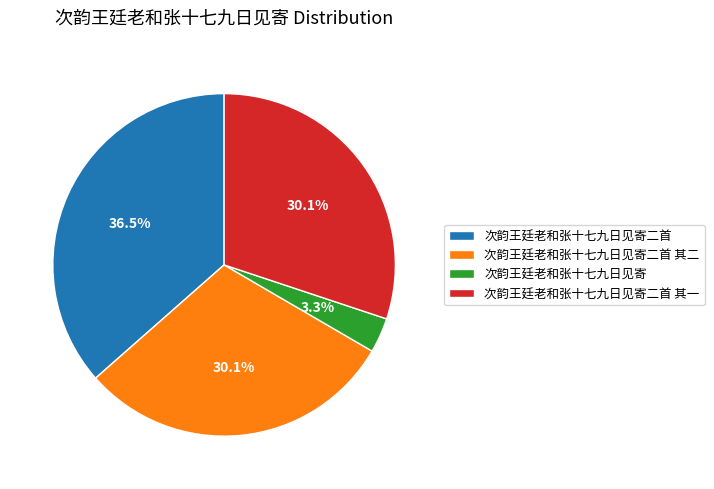

Which has a higher value, 次韵王廷老和张十七九日见寄二首 or 次韵王廷老和张十七九日见寄二首 其一?

次韵王廷老和张十七九日见寄二首